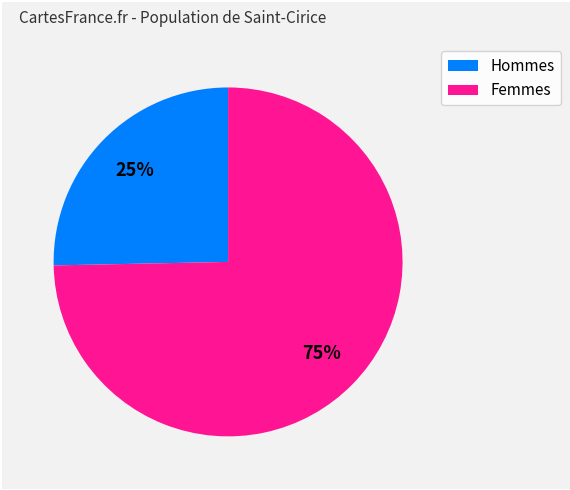

Is there a majority slice in this chart?

Yes